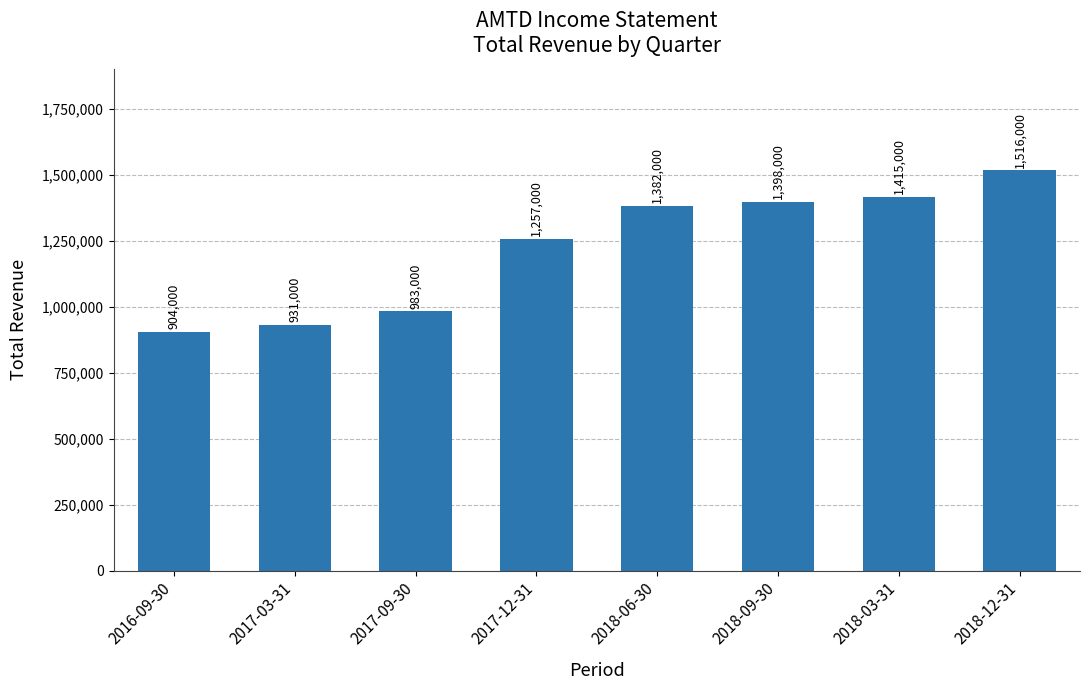

Does the chart contain any negative values?

No